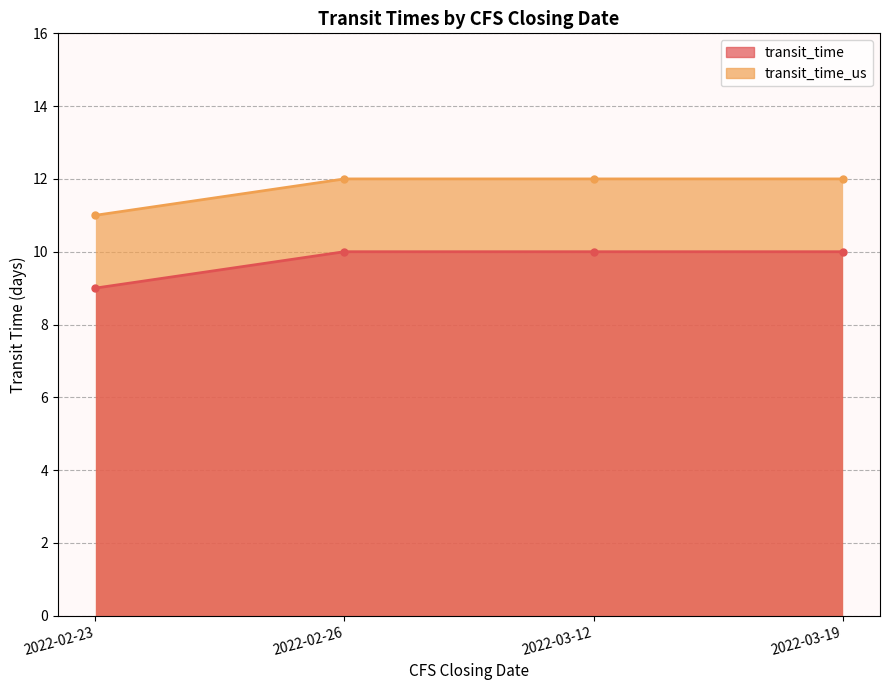

What is the difference between the highest and lowest values at 2022-02-26?

2